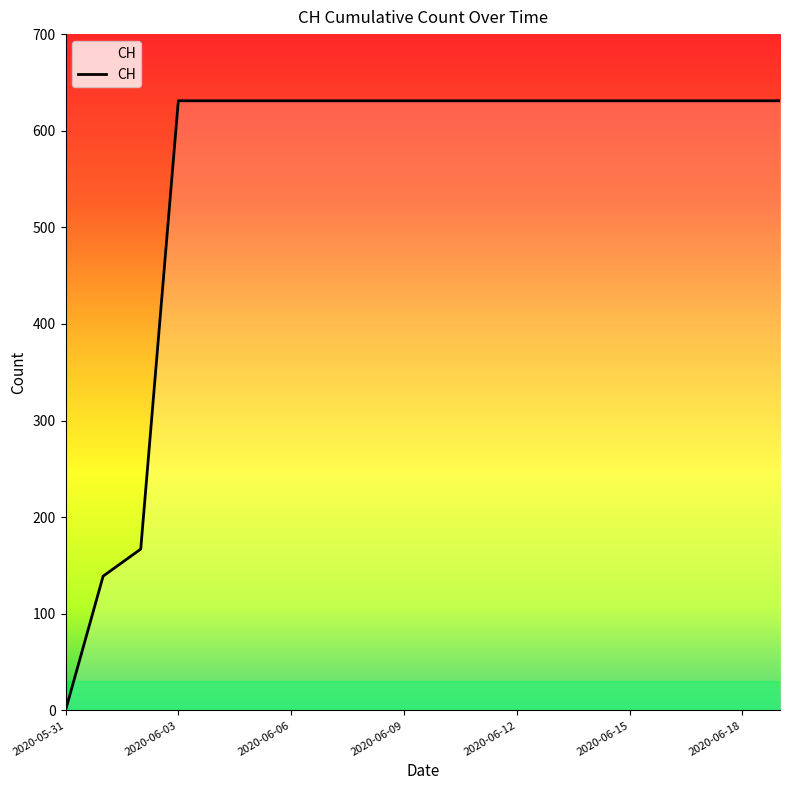

Approximately how many times larger is the value at 2020-06-14 compared to 2020-06-07?

1.0